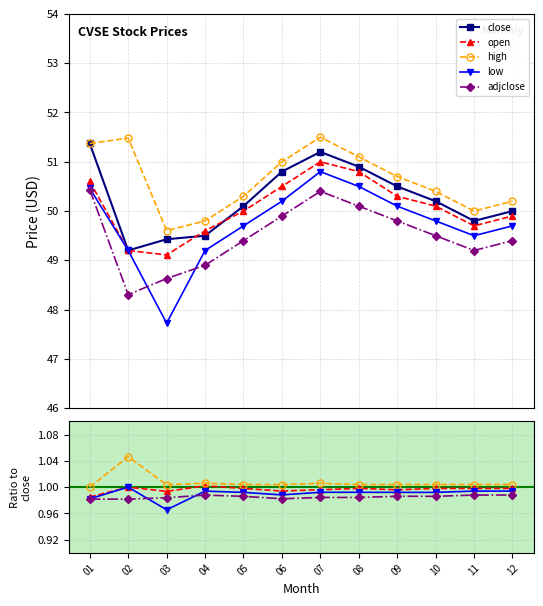

Is this an area chart (filled region under the line)?

No